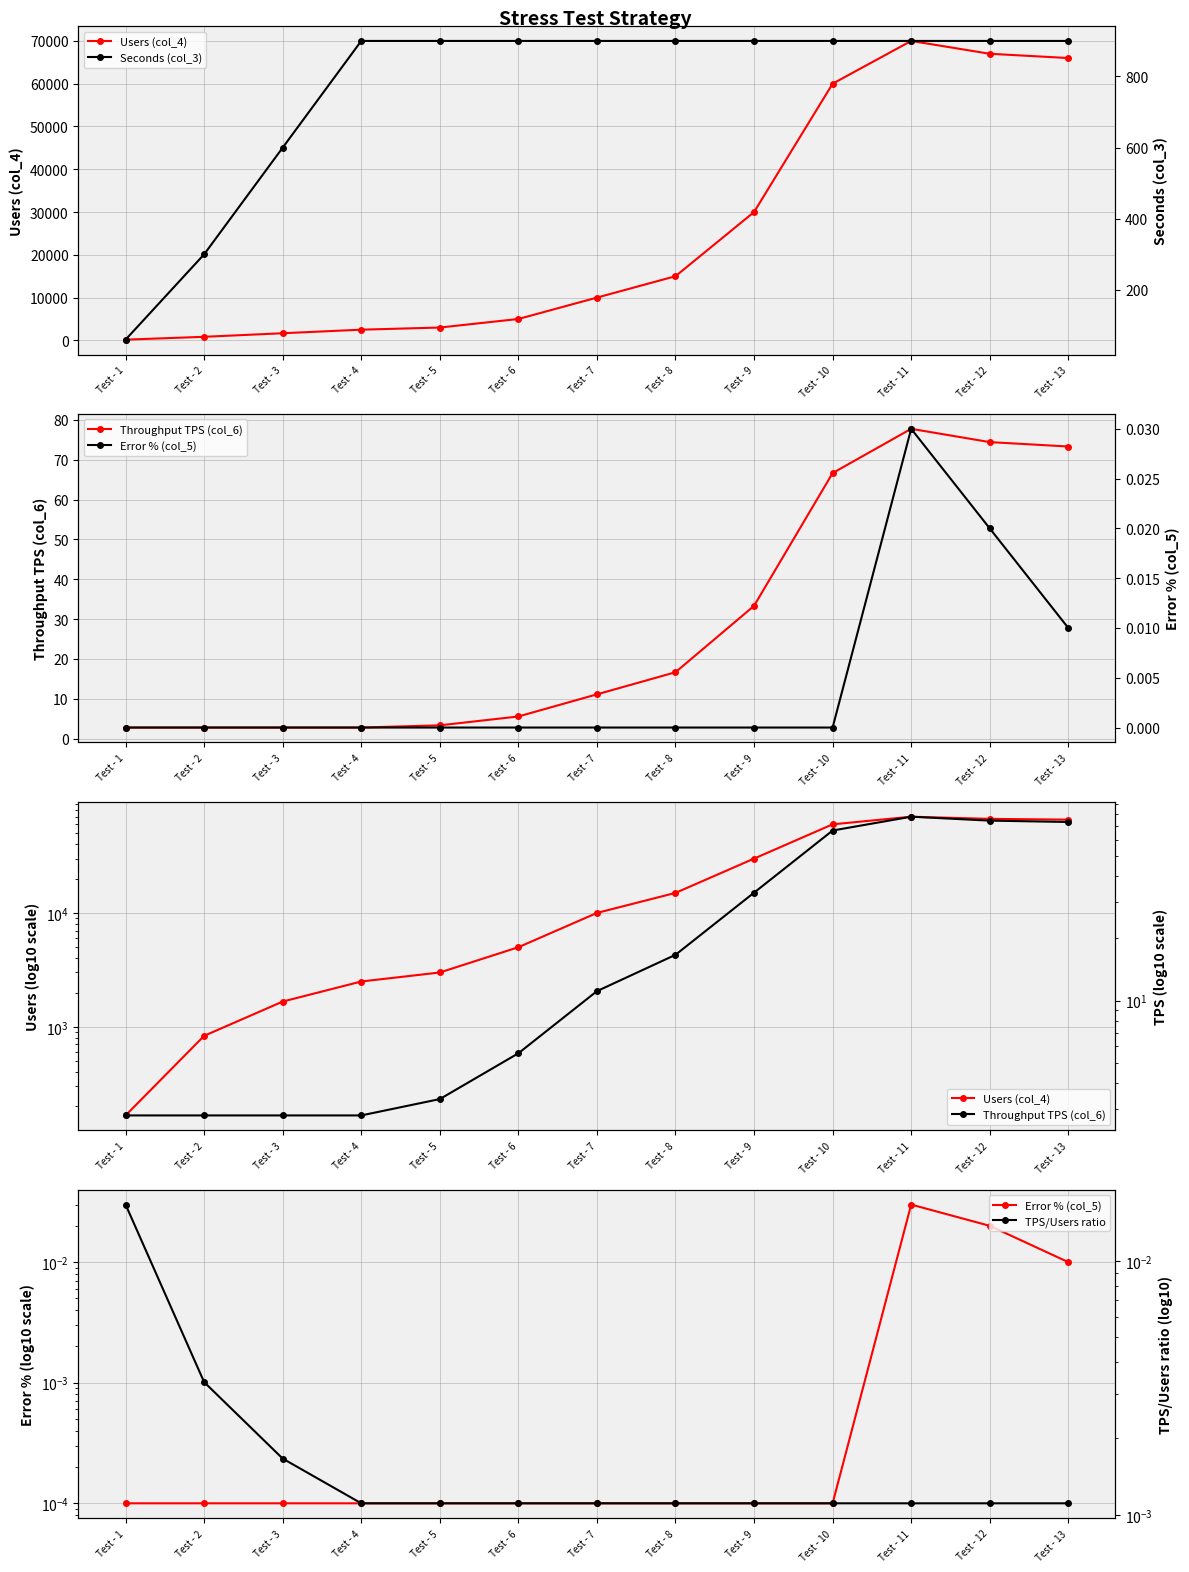

What is the difference between the second highest and second lowest values in the Seconds (col_3) series?

600.0